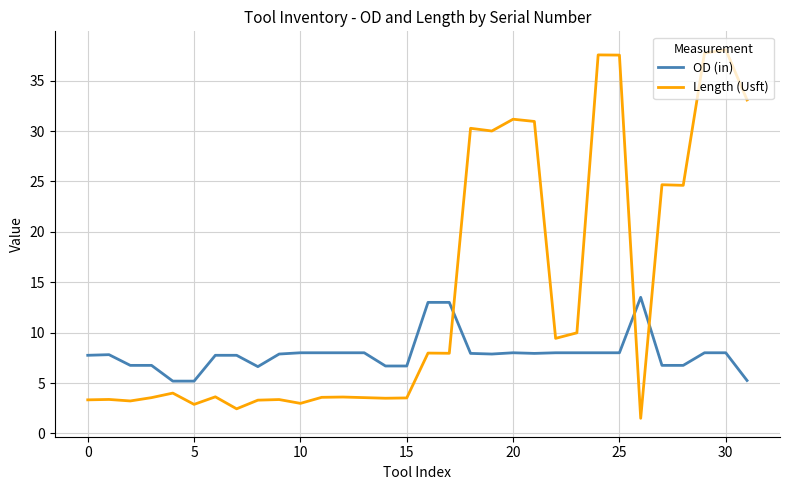

Rank the series by their average value, from lowest to highest.

OD (in), Length (Usft)